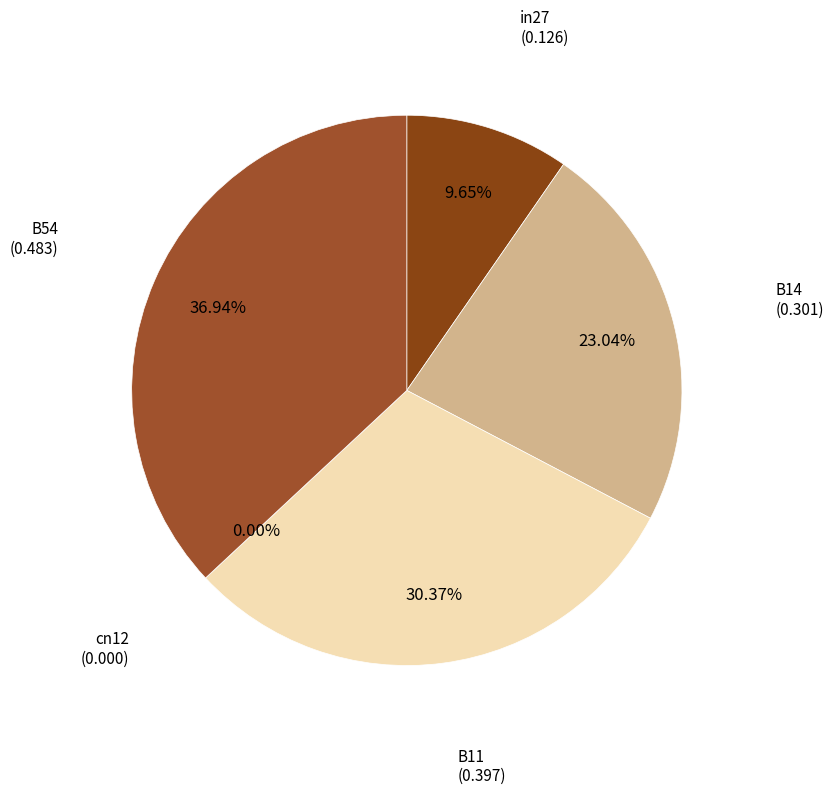

How many slices are in this pie chart?

5